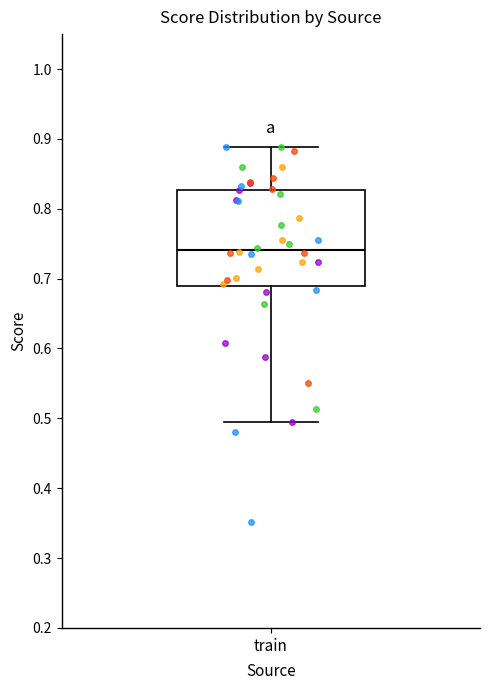

Read this box plot against the y-axis: the position of the median line, the range covered by the box, and the ends of both whiskers. The values are not printed on the chart, so give them approximately, as read against the axis.

median 0.74, box 0.69 to 0.83, whiskers 0.50 to 0.89